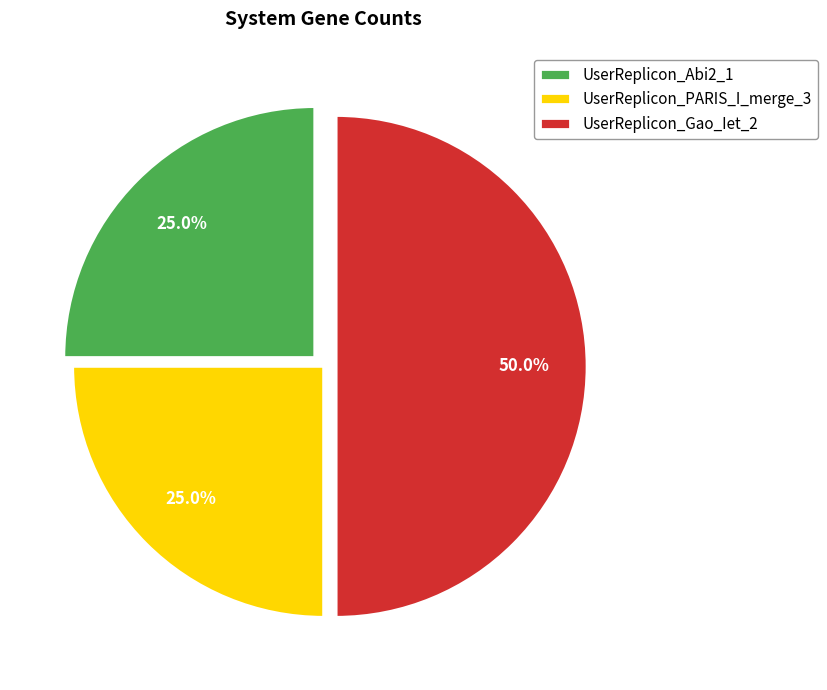

Approximately how many times larger is the value at UserReplicon_Gao_Iet_2 compared to UserReplicon_PARIS_I_merge_3?

2.0